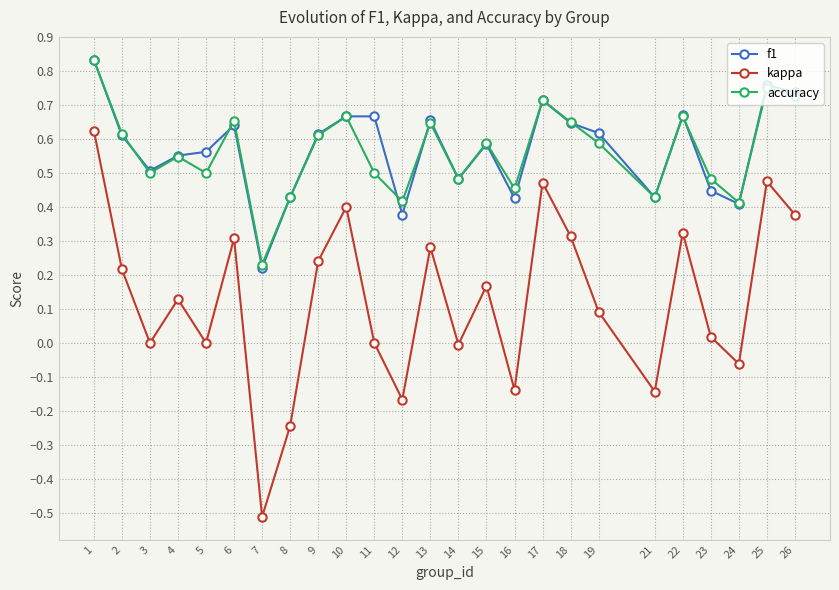

At which category does the chart reach its peak across all series?

1